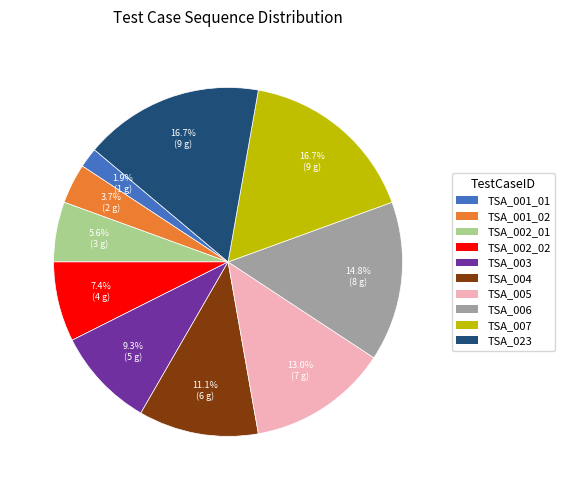

What is the ratio of the value at TSA_005 to the value at TSA_002_01?

2.3